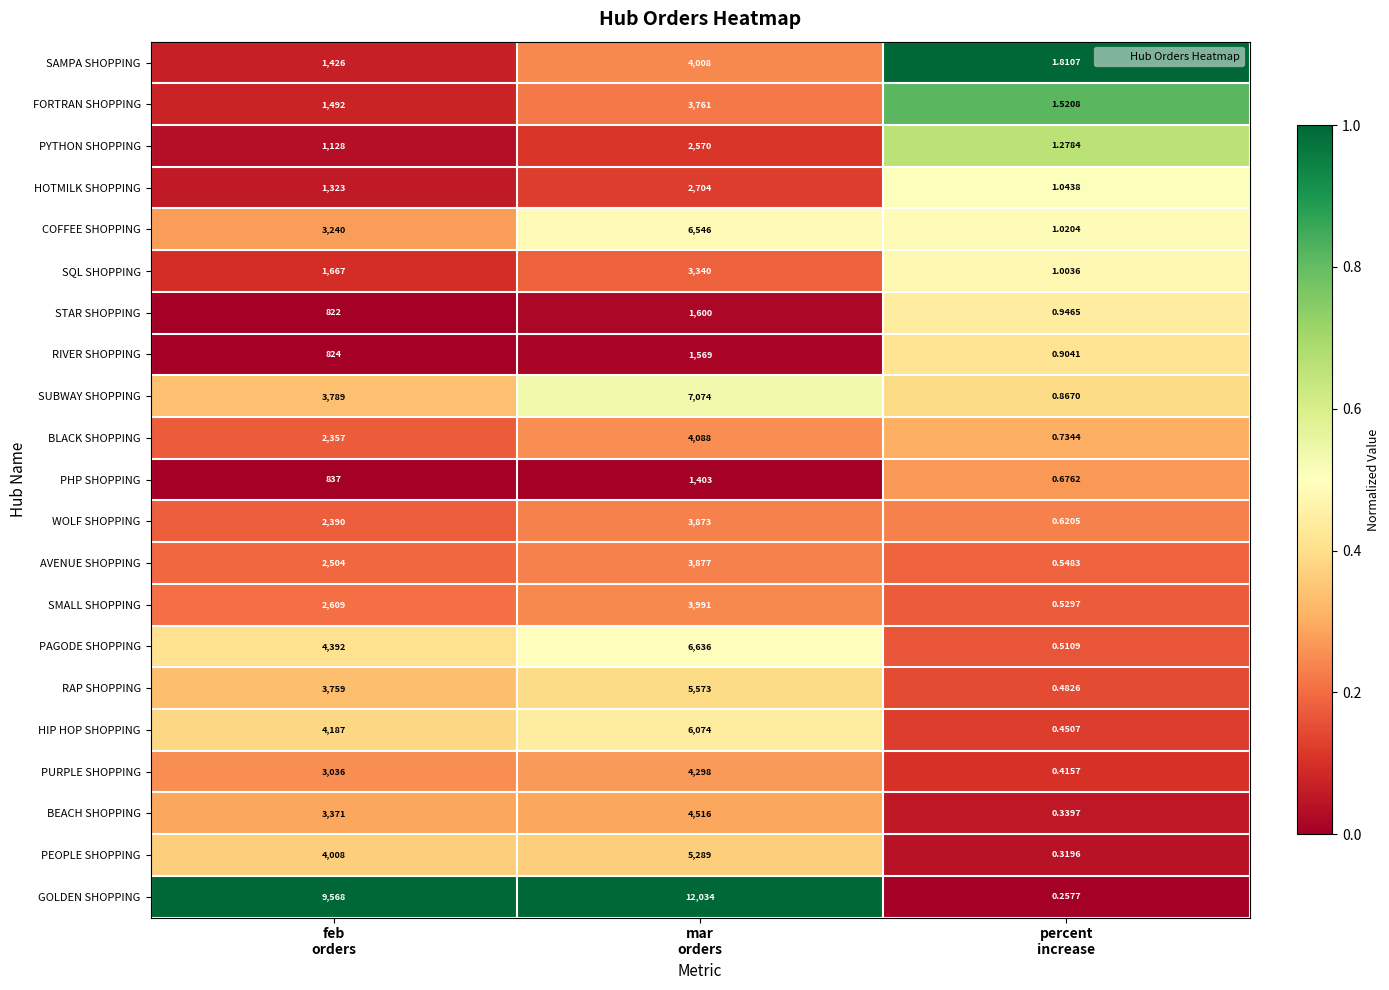

Which series has the largest total across all categories?

GOLDEN SHOPPING